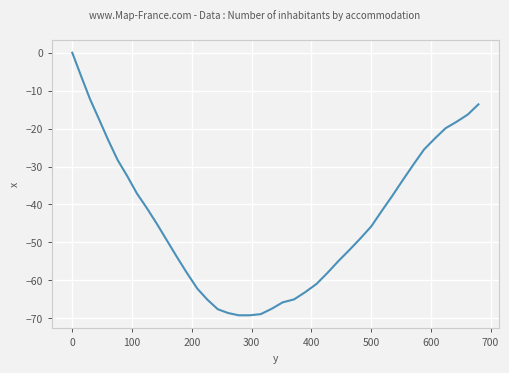

What is the minimum value shown in the chart?

-69.2